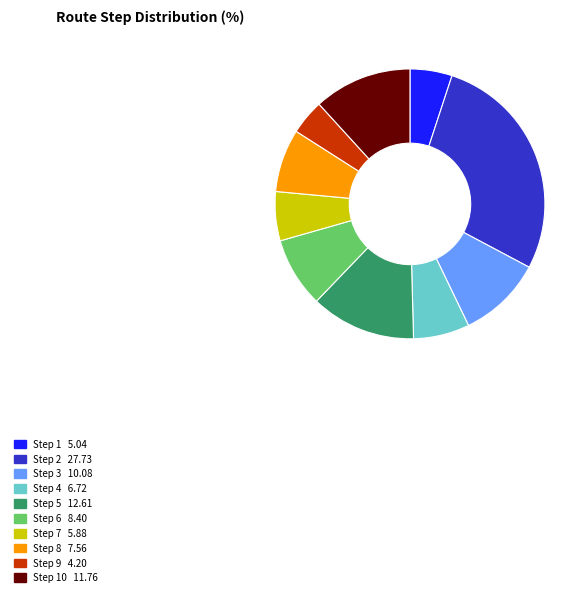

Is there a majority slice in this chart?

No